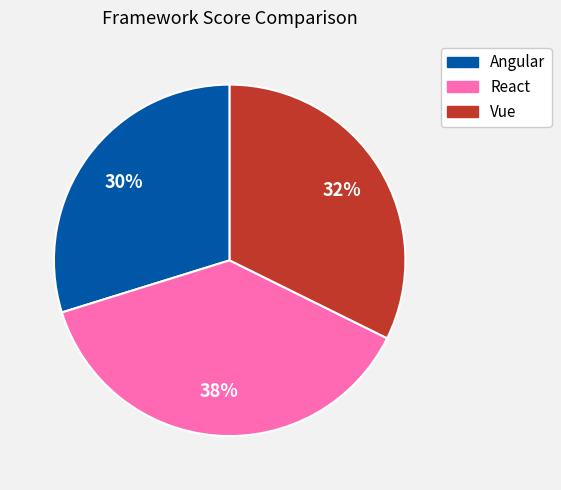

To the nearest percent, what is the average slice percentage?

33%